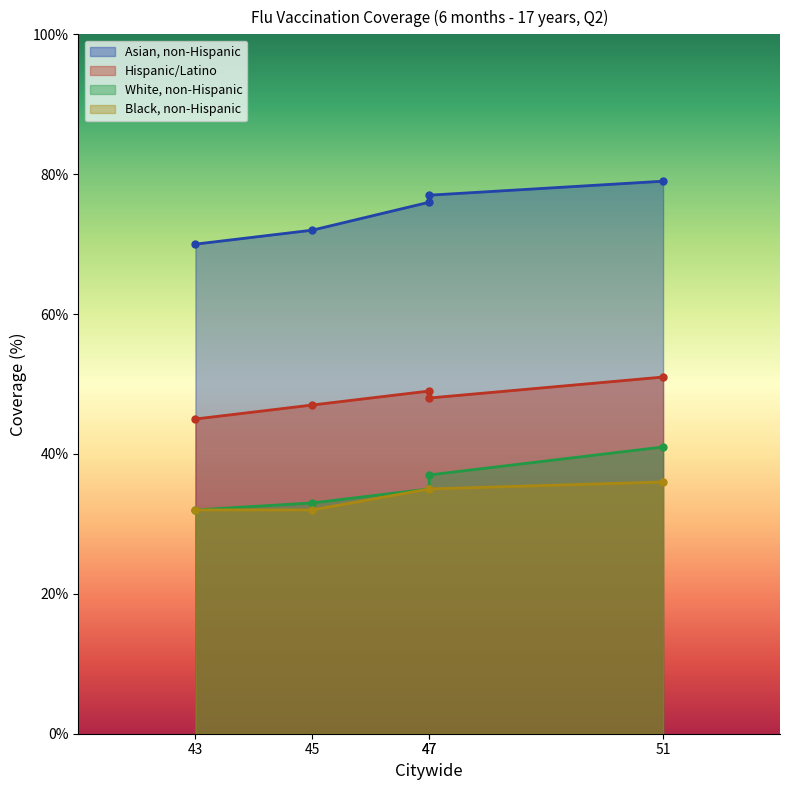

How many data points in Hispanic/Latino are above 48?

2